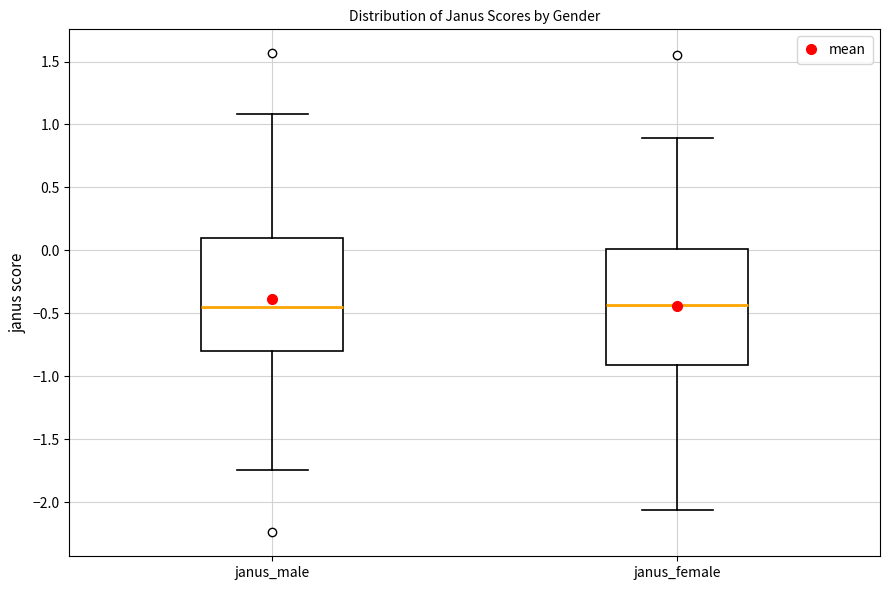

Reading left to right, read every box against the y-axis: the position of its median line, the range the box covers, and the ends of its whiskers. The values are not printed on the chart, so give them approximately, as read against the axis.

janus_male: median -0.45, box -0.80 to 0.10, whiskers -1.75 to 1.10
janus_female: median -0.45, box -0.90 to 0.00, whiskers -2.05 to 0.90